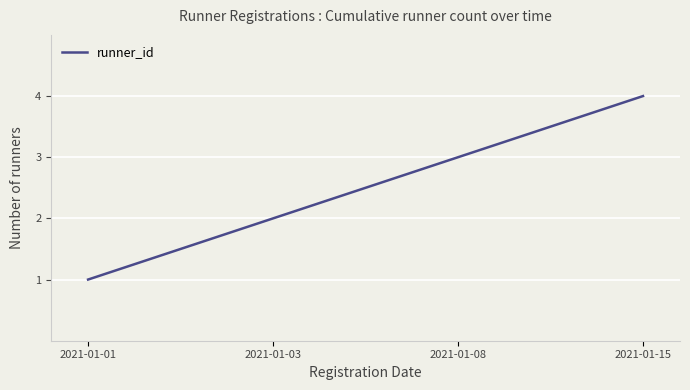

What is the maximum value shown in the chart?

4.0